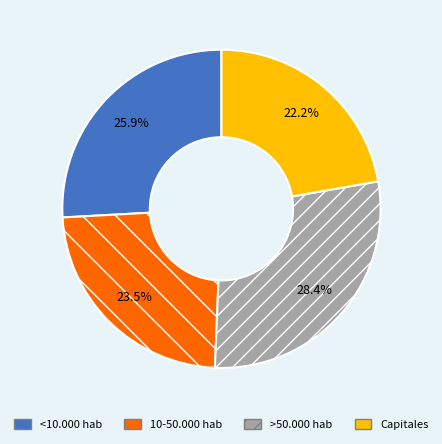

Do >50.000 hab and <10.000 hab together represent more than half of the pie?

Yes